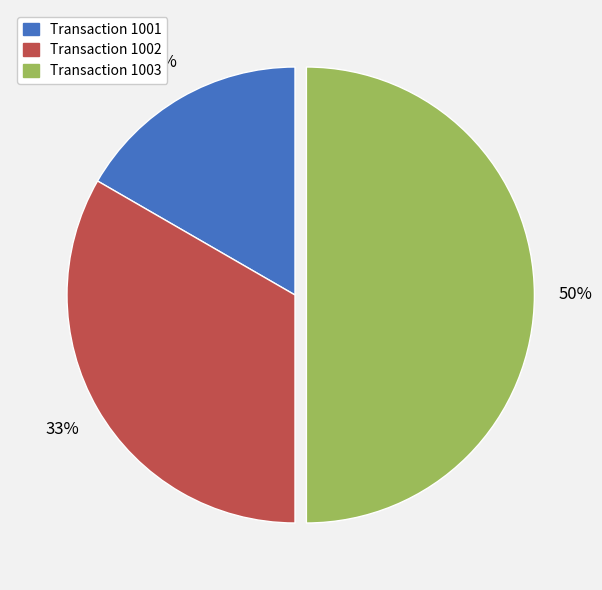

Combined, do Transaction 1003 and Transaction 1002 account for over 50%?

Yes